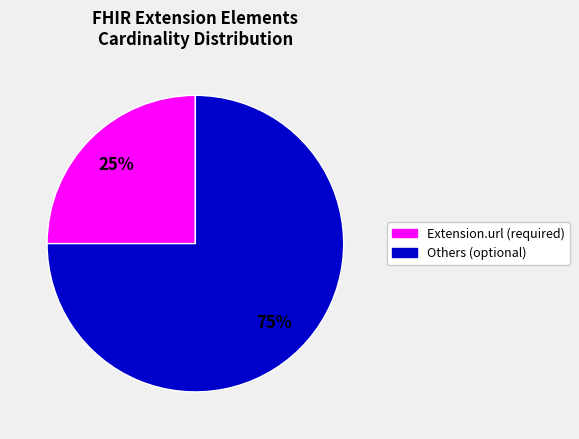

To the nearest percent, what is the average slice percentage?

50%